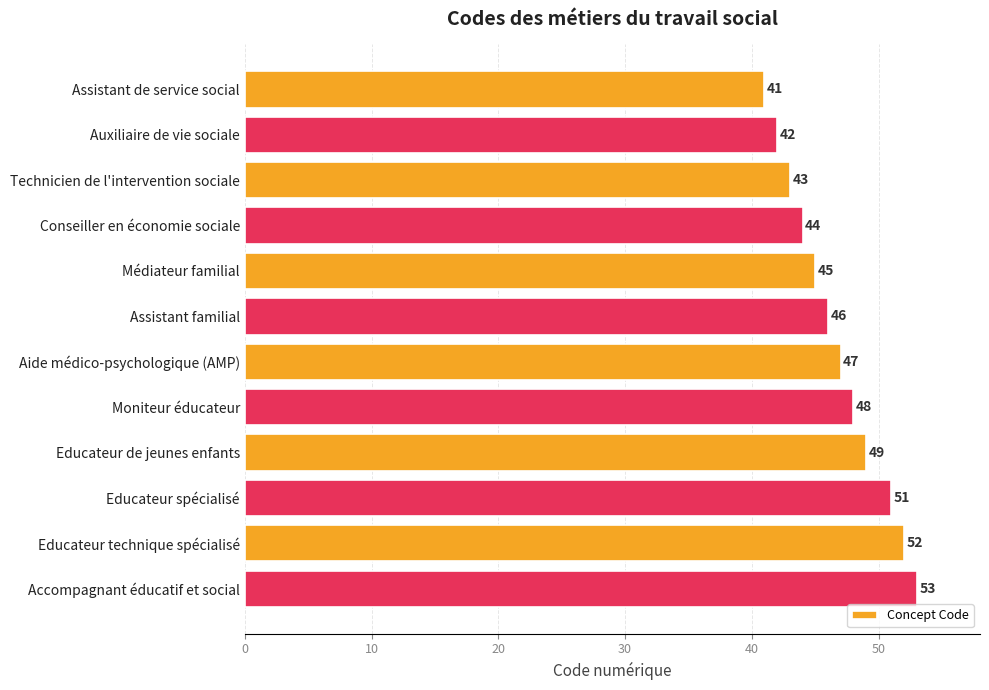

Read the value at Conseiller en économie sociale, to the nearest 5.

45